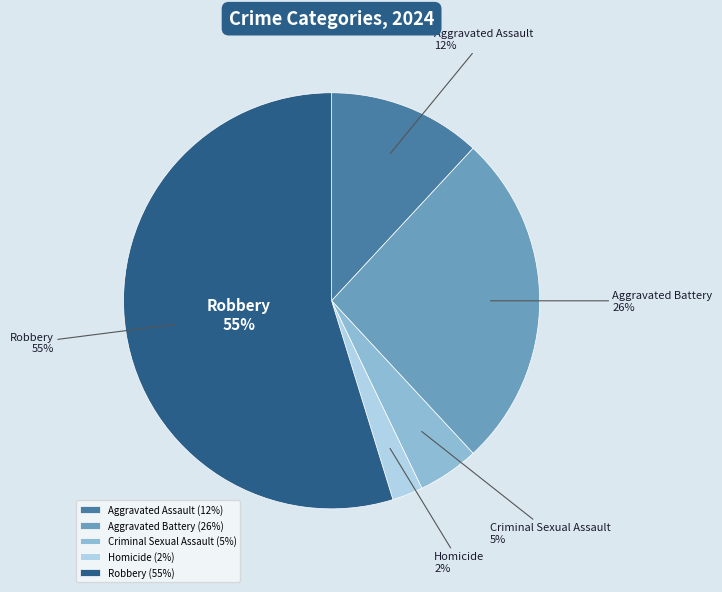

Between Criminal Sexual Assault and Homicide, which is larger?

Criminal Sexual Assault